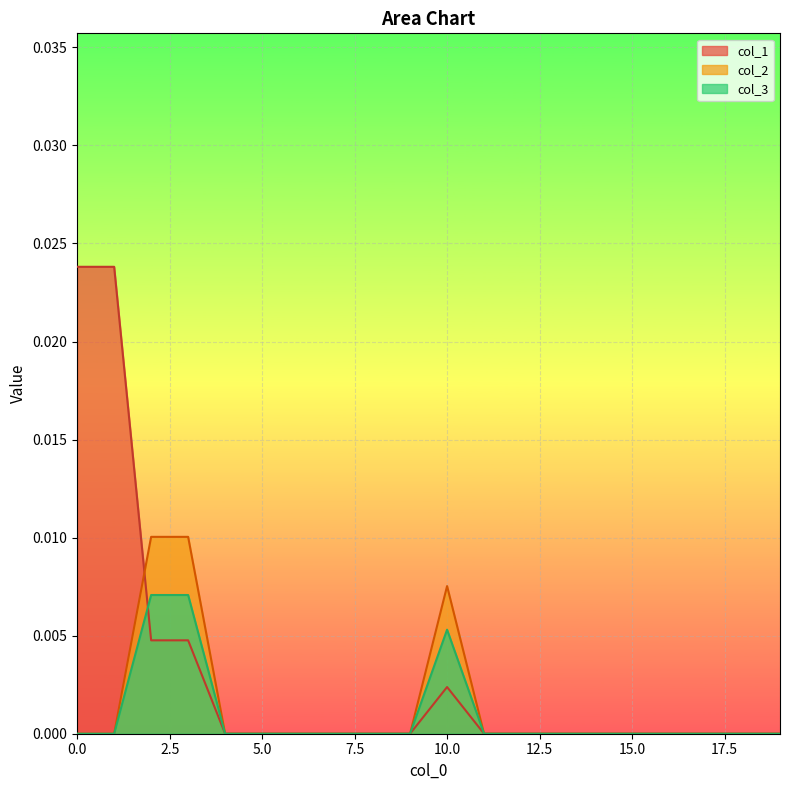

Rank the categories by col_2 value from lowest to highest.

0, 1, 4, 5, 6, 7, 8, 9, 11, 12, 13, 14, 15, 16, 17, 18, 19, 10, 2, 3